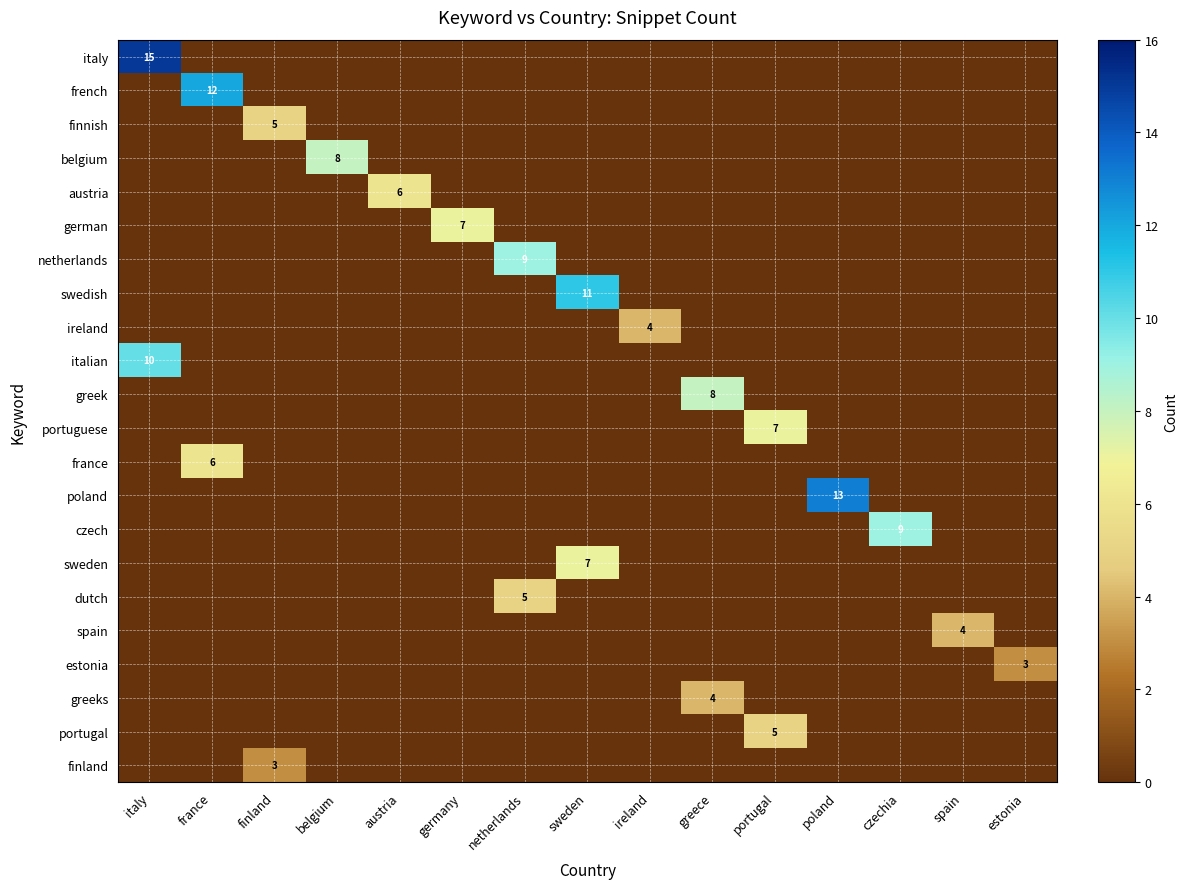

What is the maximum value shown in the chart?

15